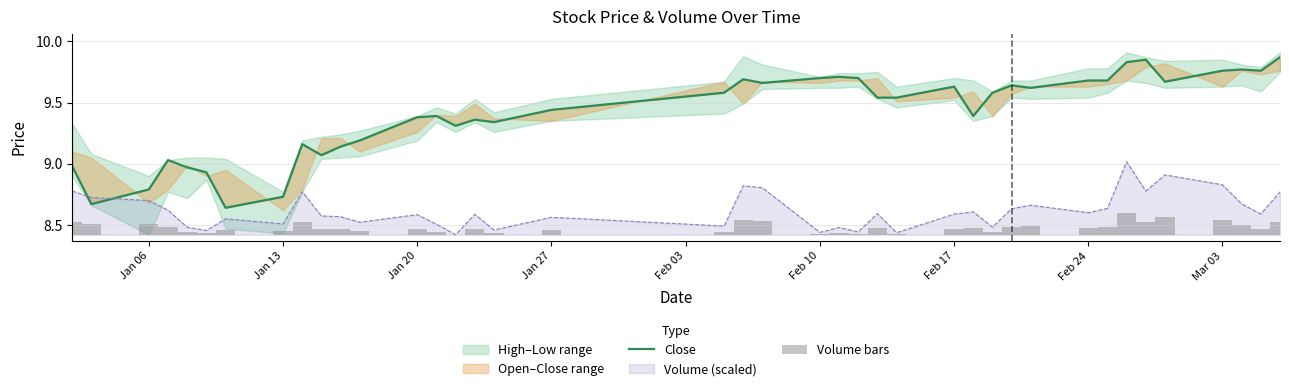

What is the highest value of the Volume (scaled) series?

9.0